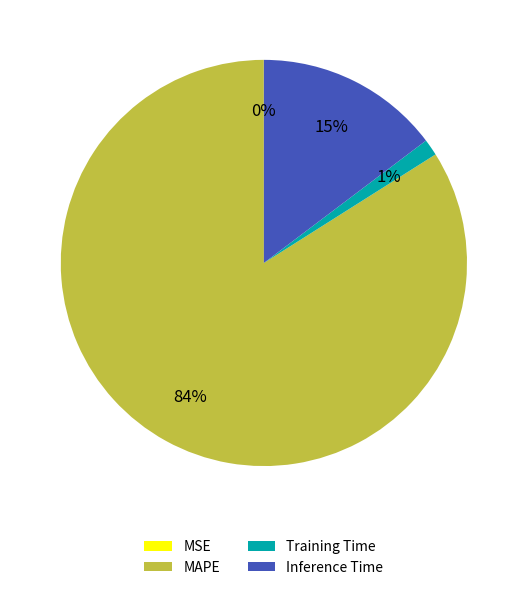

Which category has the biggest portion of the pie?

MAPE